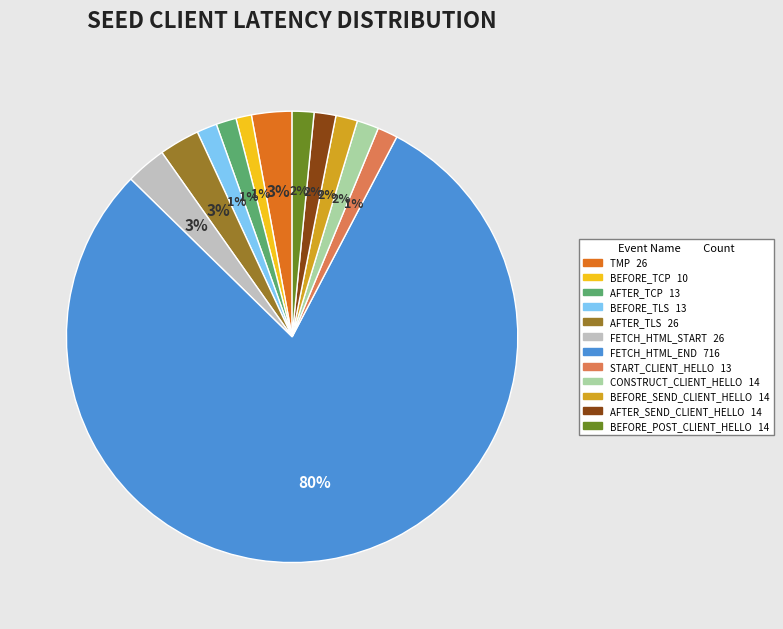

Is there any slice that represents more than half of the pie?

Yes